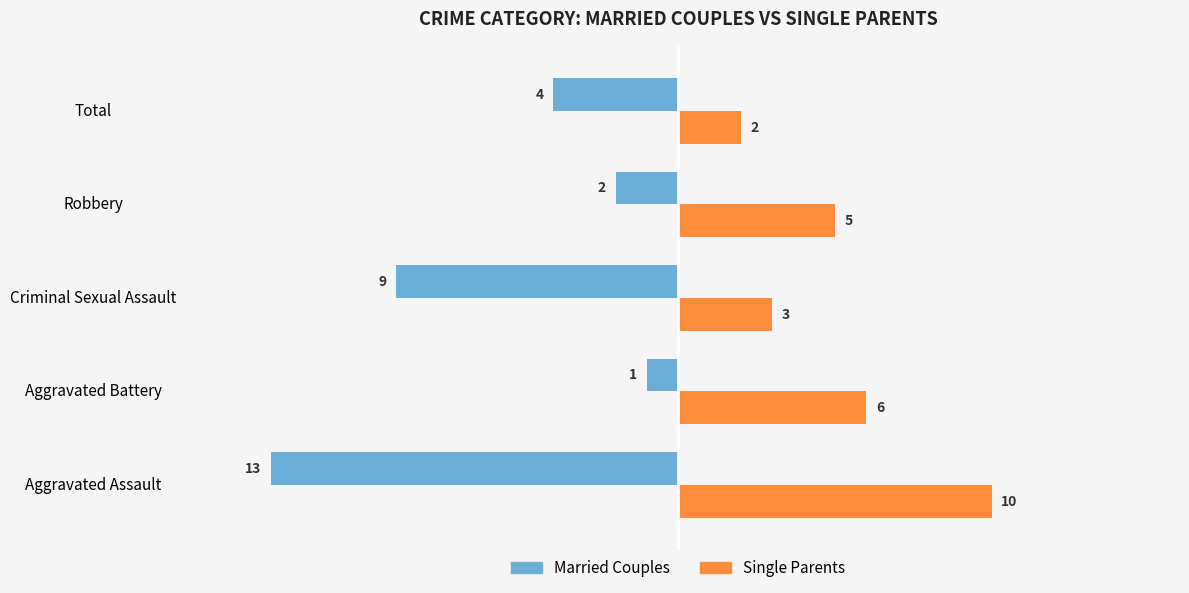

What is the difference between the maximum and second lowest values in the Married Couples series?

8